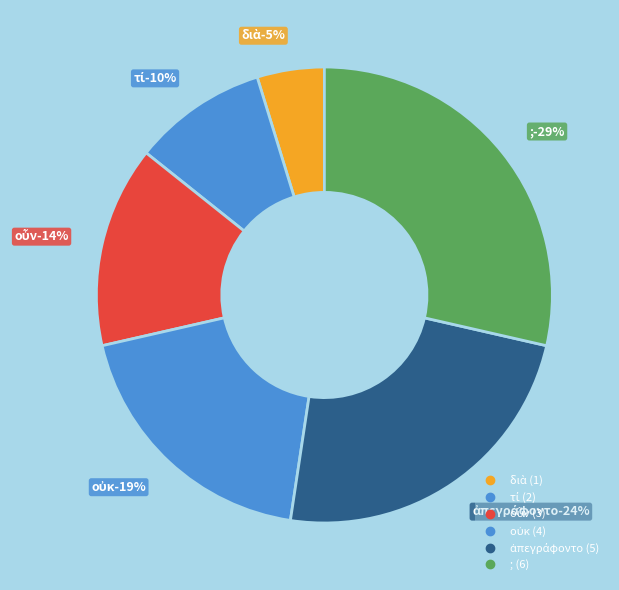

Is it true that οὖν is 21% of the pie?

False